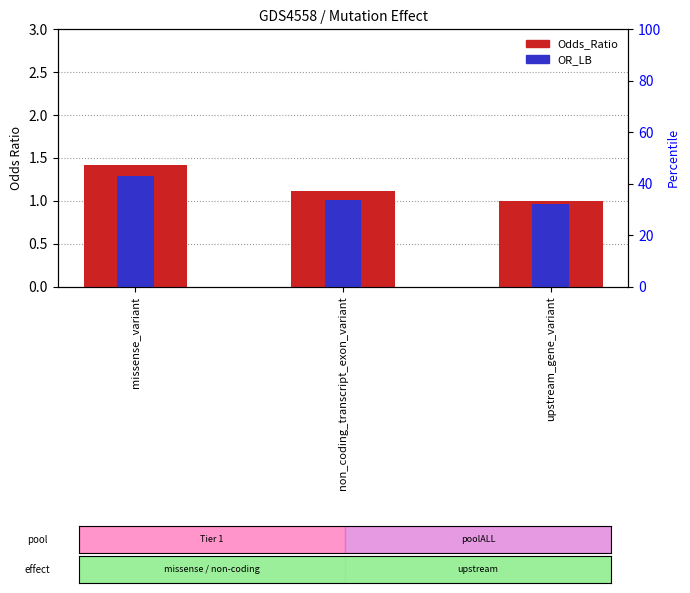

Rank the categories by OR_LB value from lowest to highest.

upstream_gene_variant, non_coding_transcript_exon_variant, missense_variant